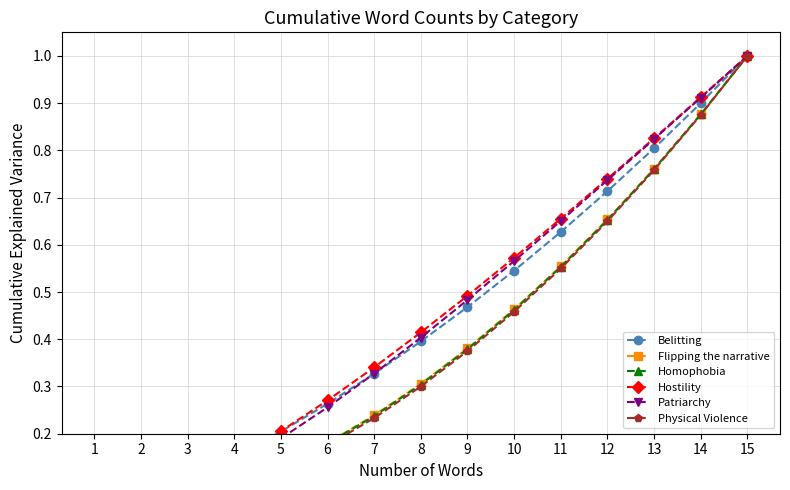

The value of Physical Violence at 12 is 0.9. True or false?

False